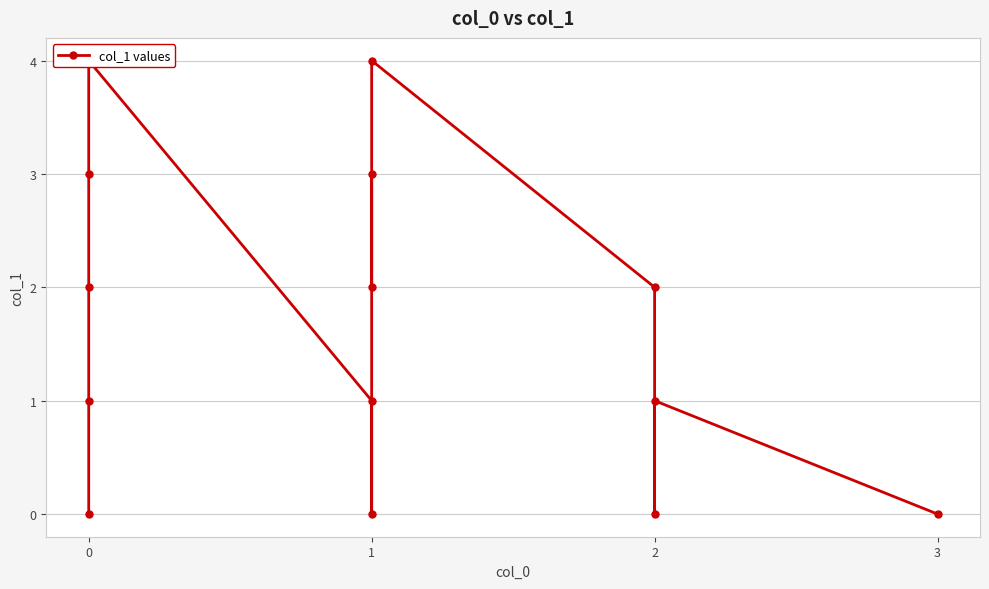

Rank the categories by value from lowest to highest.

0, 1, 2, 3, 0, 1, 2, 0, 1, 2, 0, 1, 0, 1